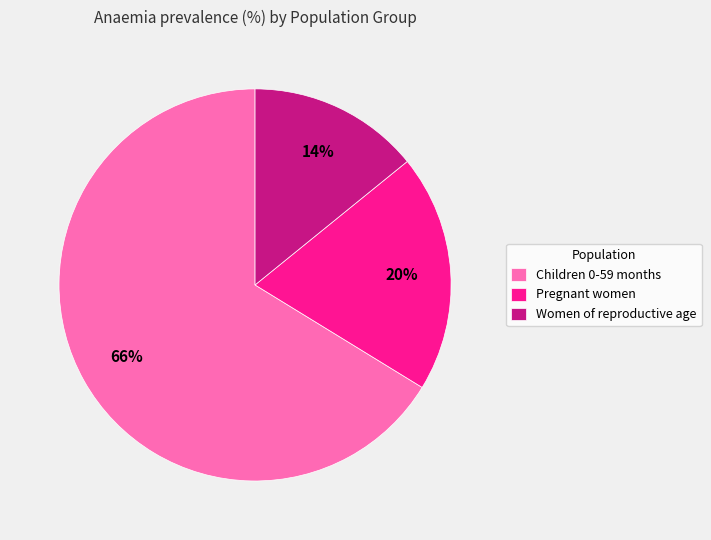

Combined, do Women of reproductive age and Children 0-59 months account for over 50%?

Yes